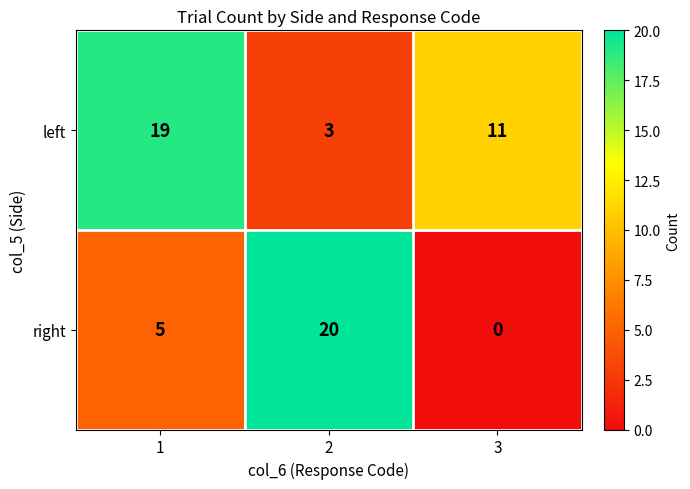

How many data points does each series have?

3